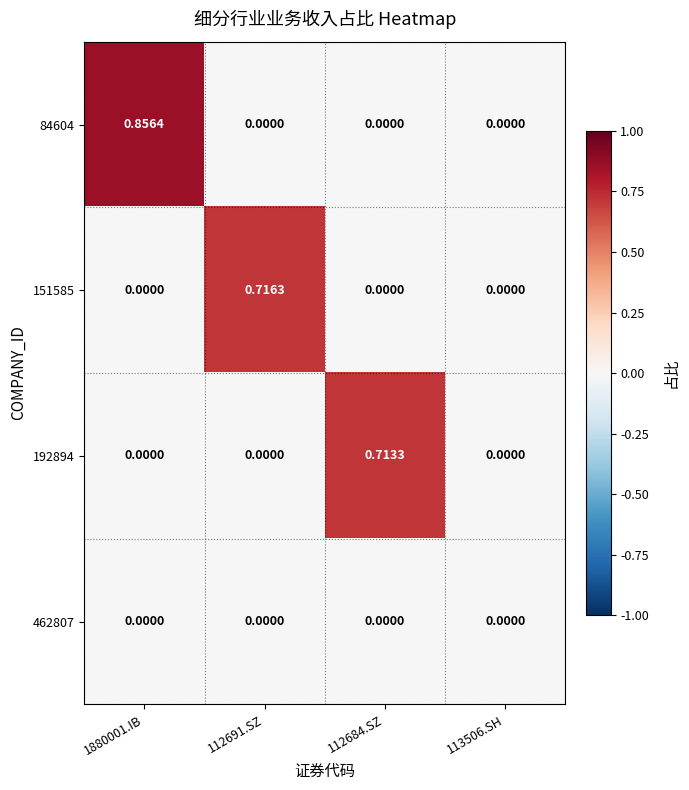

Is the value of 151585 at 113506.SH greater than the value of 84604 at 1880001.IB?

No